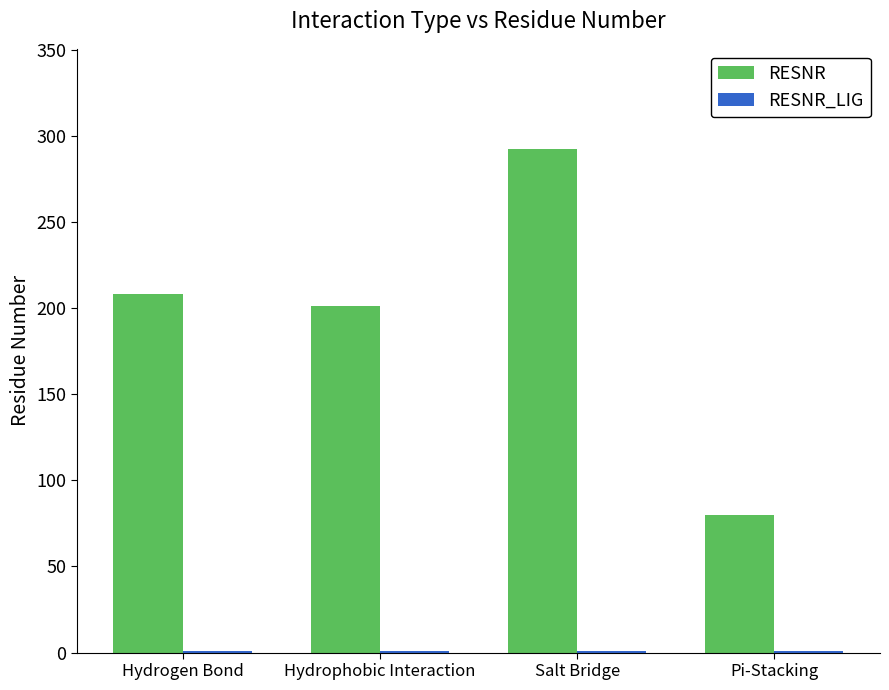

Is it true that RESNR equals 505 at Salt Bridge?

False